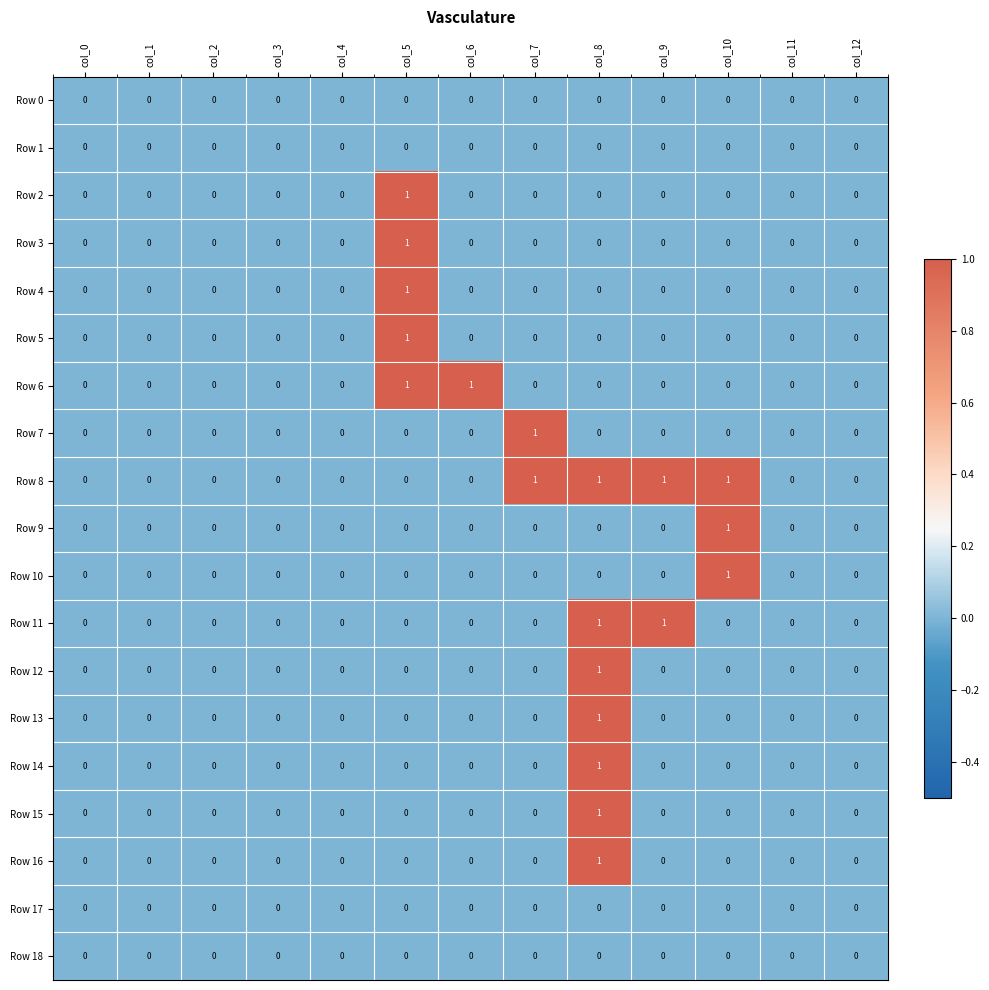

How many series are shown in this chart?

19